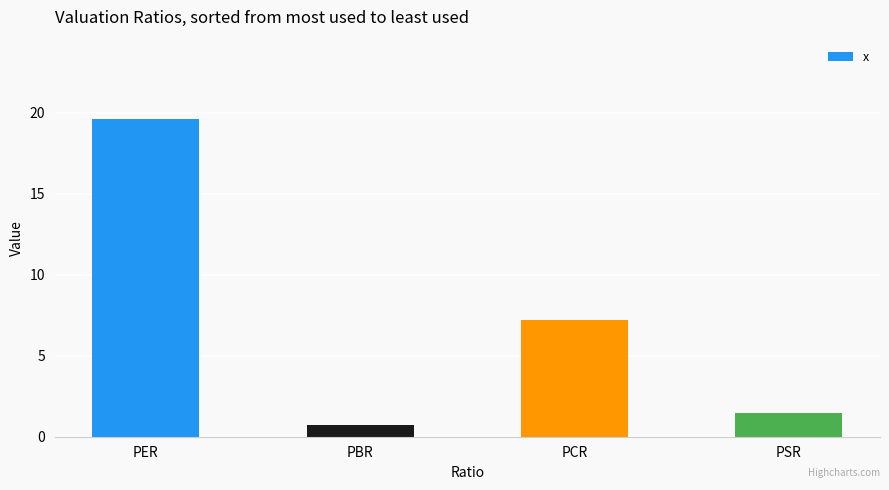

Where does the data first go above 7?

PER